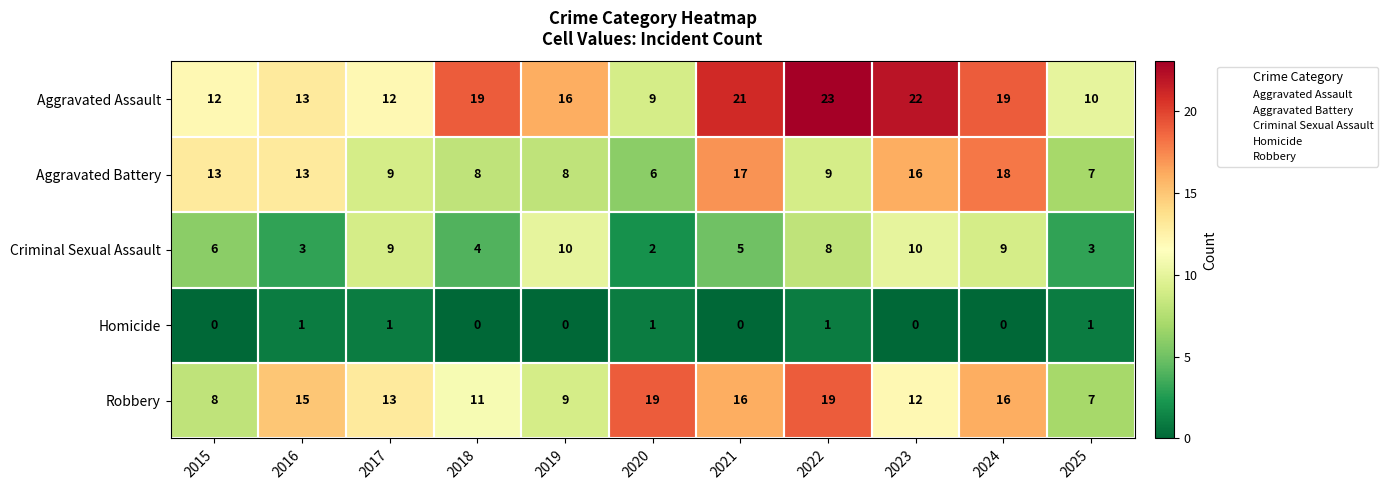

The Robbery series shows 5 at 2018. True or false?

False